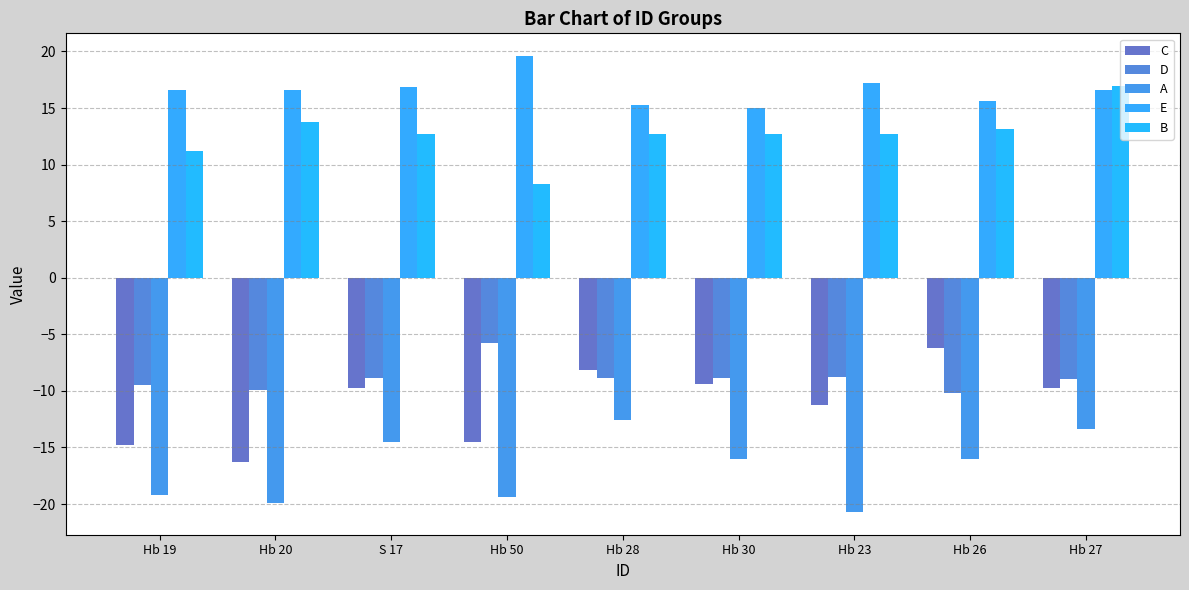

Is it true that B equals 14.8 at Hb 50?

False